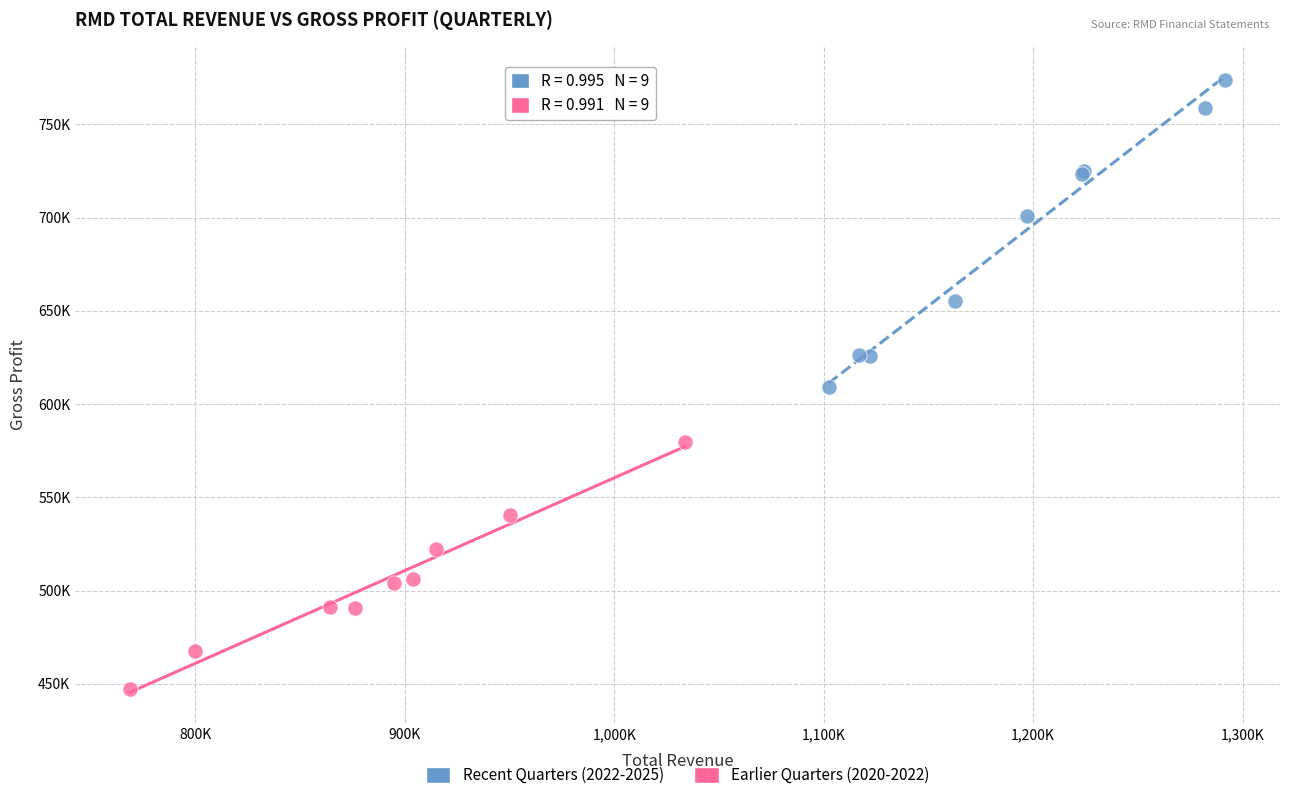

What are all the series names shown in the legend?

Recent Quarters (2022-2025), Earlier Quarters (2020-2022)